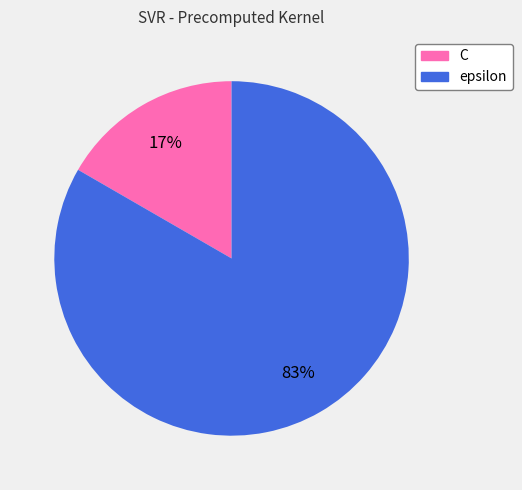

Count the number of slices in the pie.

2